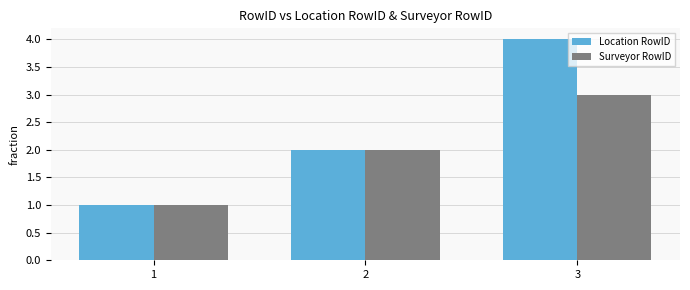

At which label is Location RowID closest to 2?

2